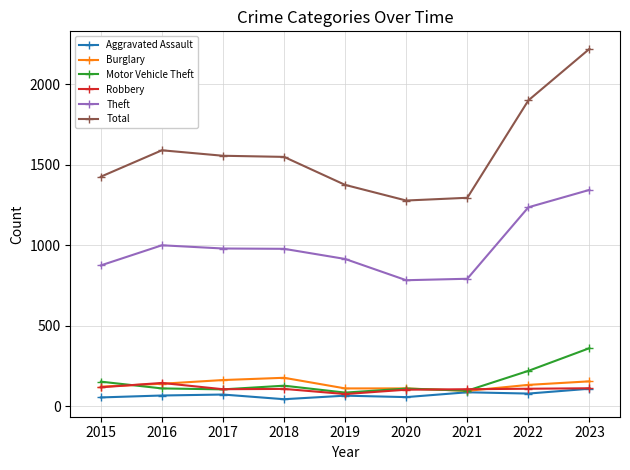

True or false: Burglary has more than 0 interior local peaks.

True